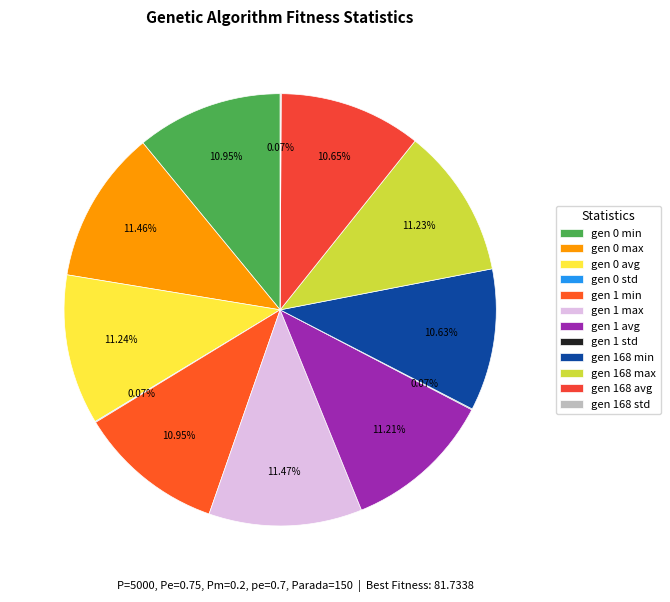

Count the number of slices in the pie.

12